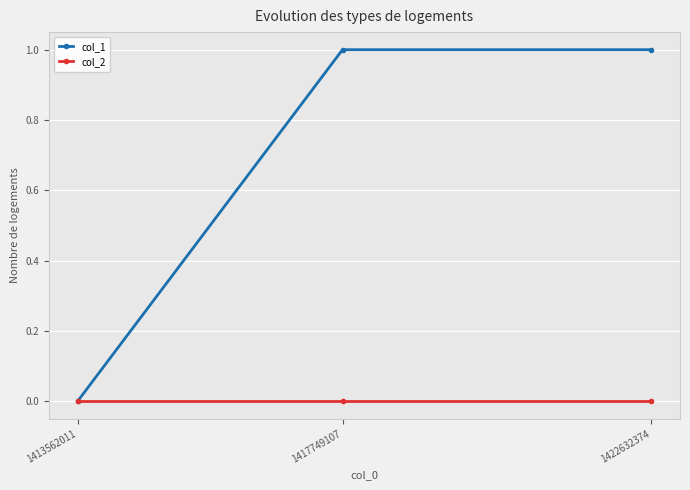

How many values in the col_1 series are below 1?

1